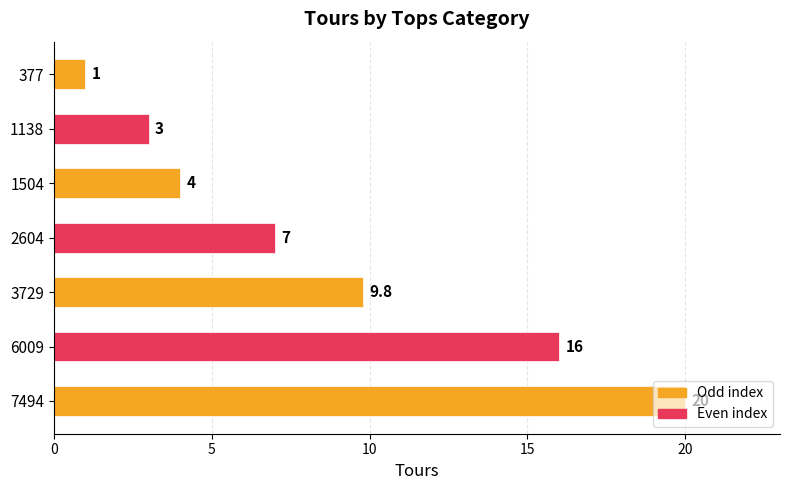

What is the average value?

8.7